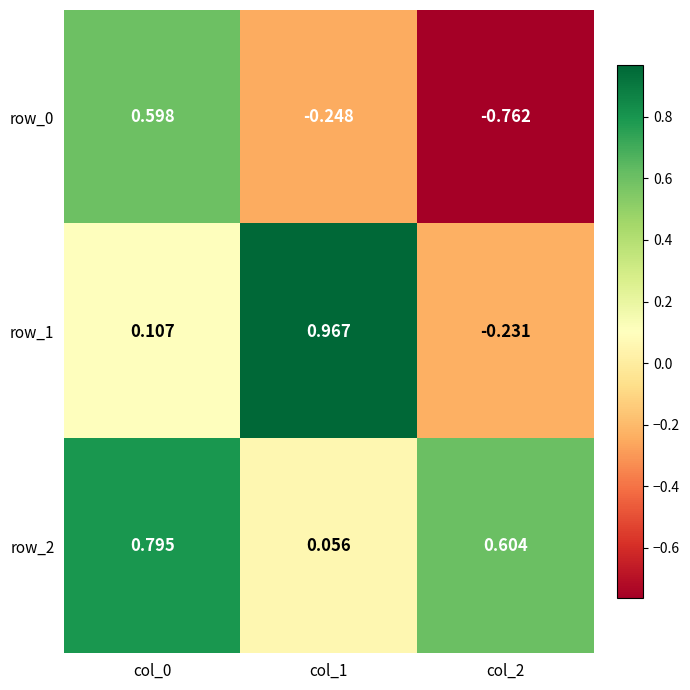

Is the value of row_2 at col_1 greater than the value of row_1 at col_2?

Yes